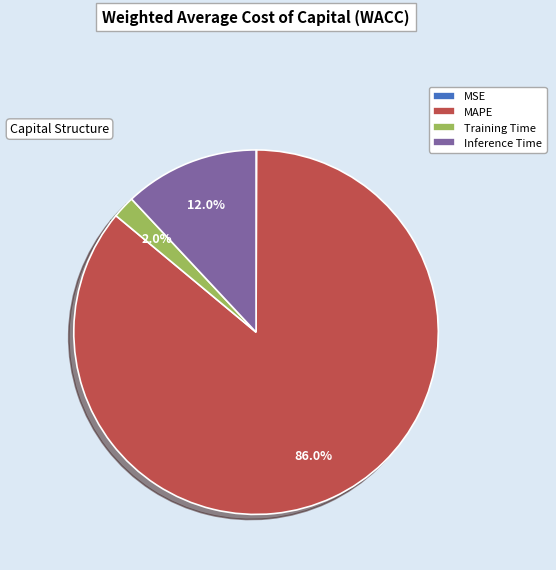

True or false: Inference Time accounts for 12% of the total.

True